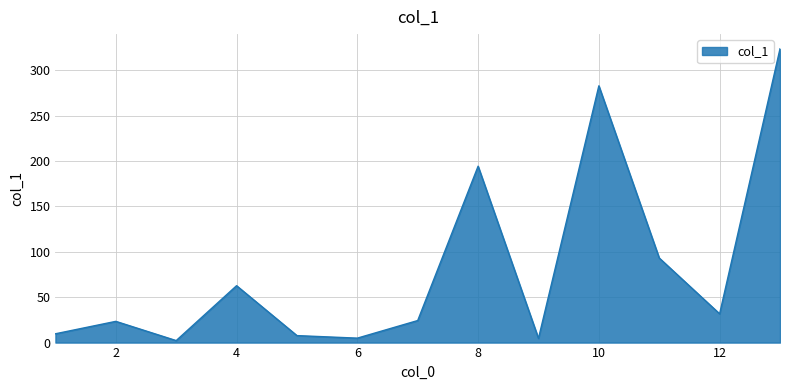

Does the chart display data point markers on the line(s)?

No